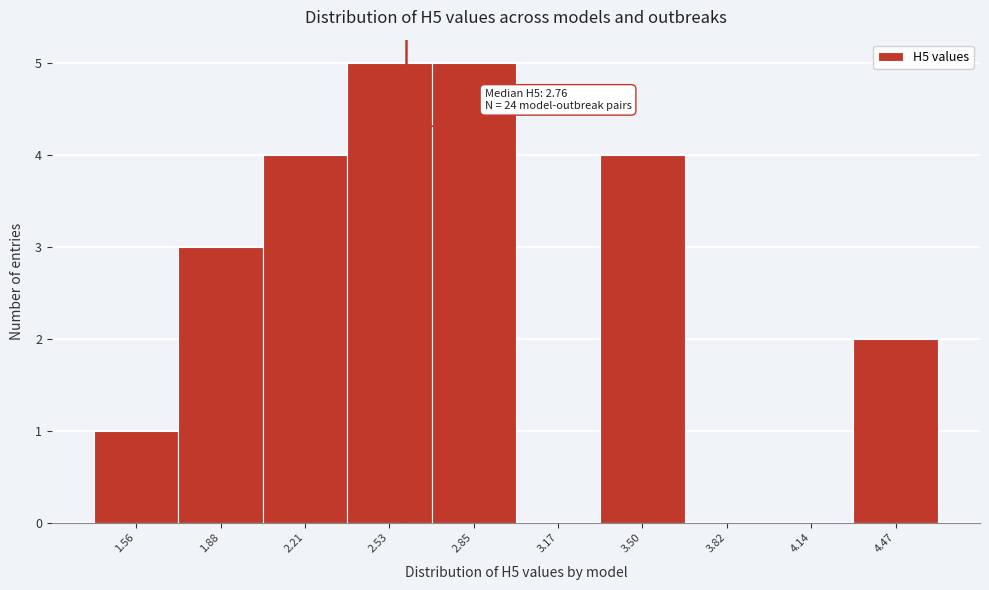

Reading right to left, transcribe all the data shown in this chart.

4.47=2	4.14=0	3.82=0	3.50=4	3.17=0	2.85=5	2.53=5	2.21=4	1.88=3	1.56=1